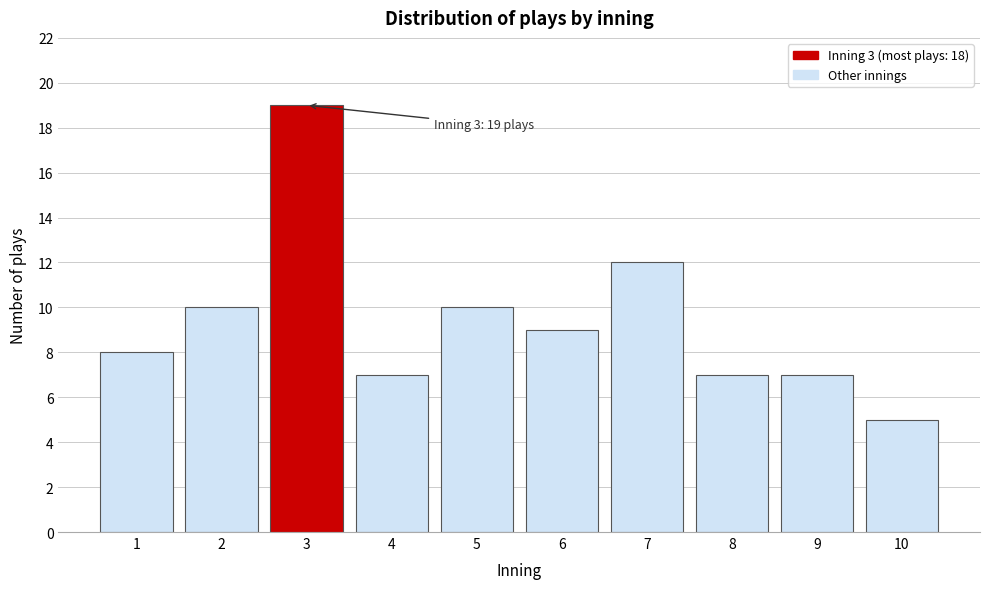

Reading left to right, transcribe all the data shown in this chart.

8	10	19	7	10	9	12	7	7	5